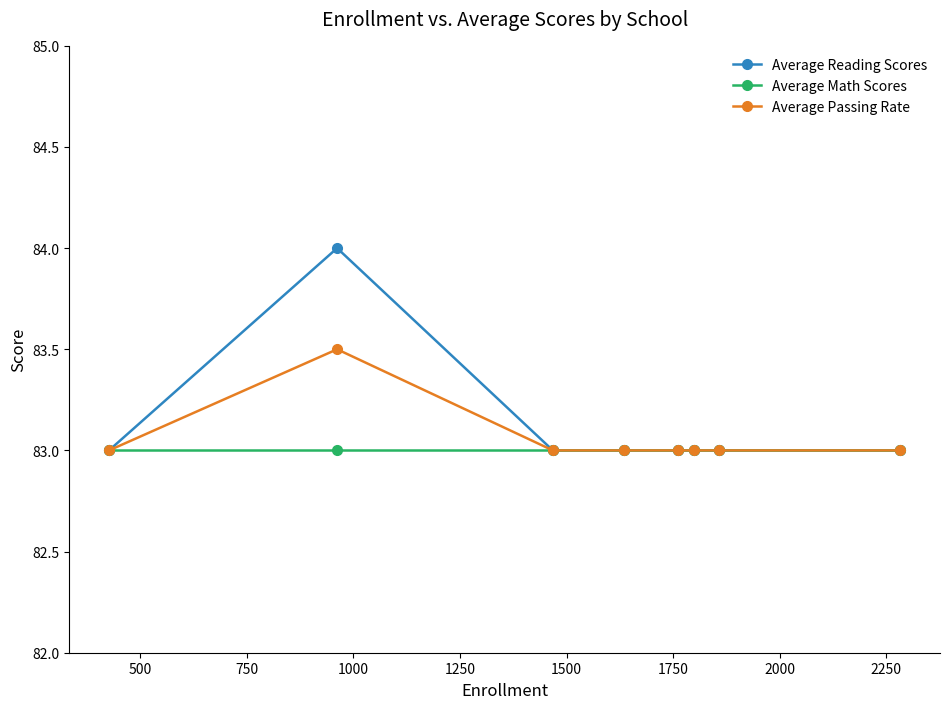

What is the minimum value shown in the chart?

83.0